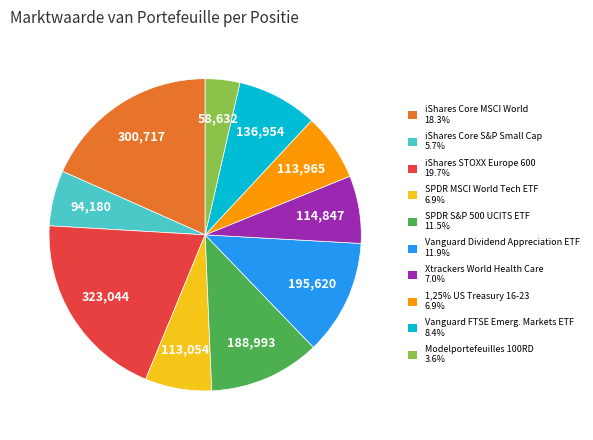

How many segments does this pie chart have?

10